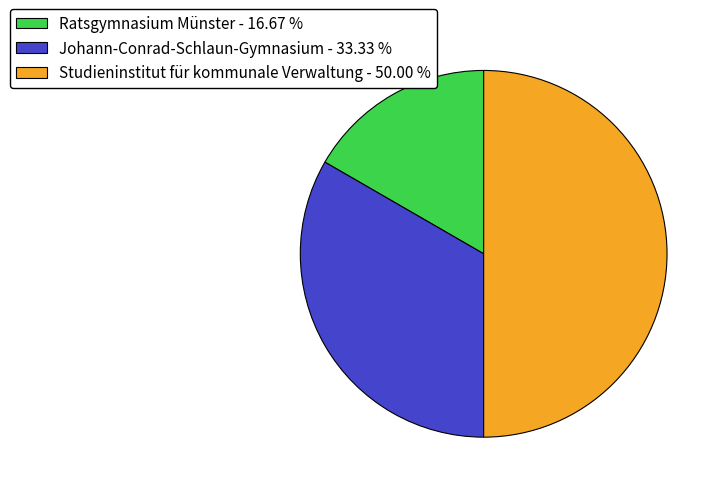

Between Ratsgymnasium Münster - 16.67 % and Johann-Conrad-Schlaun-Gymnasium - 33.33 %, which is larger?

Johann-Conrad-Schlaun-Gymnasium - 33.33 %